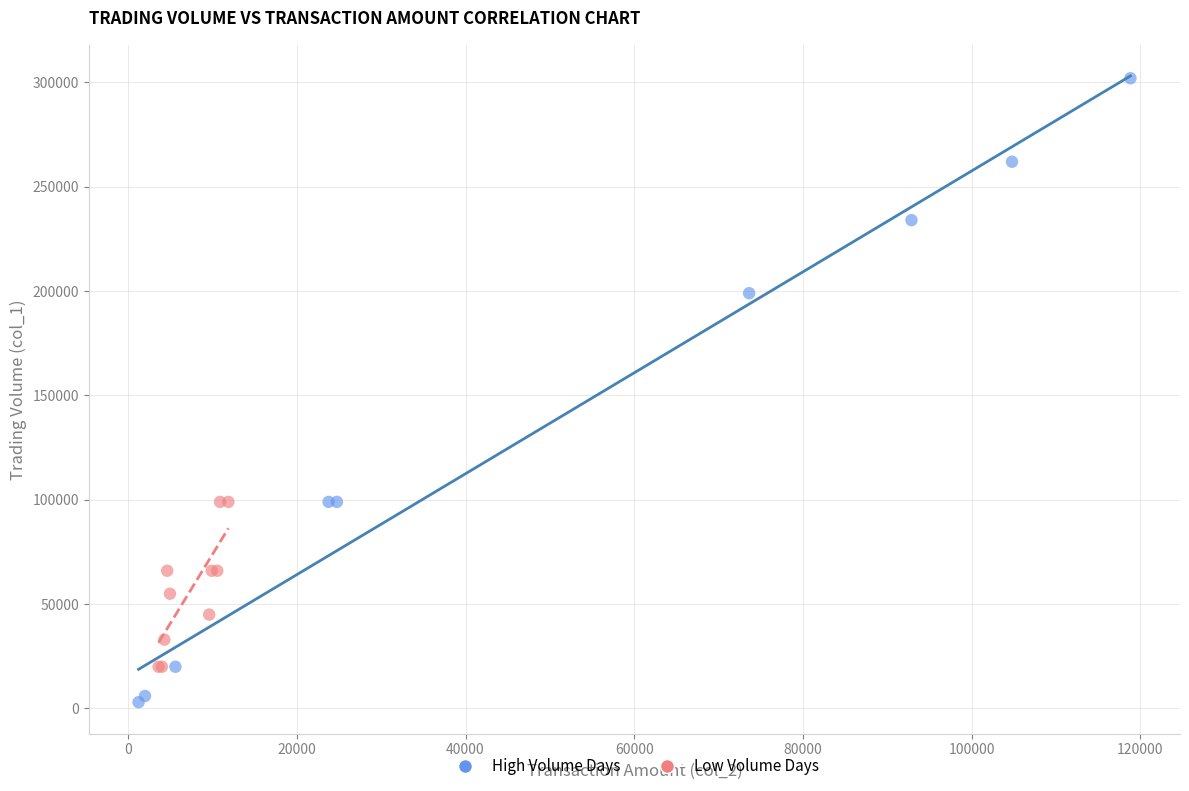

What are all the series names shown in the legend?

High Volume Days, Low Volume Days